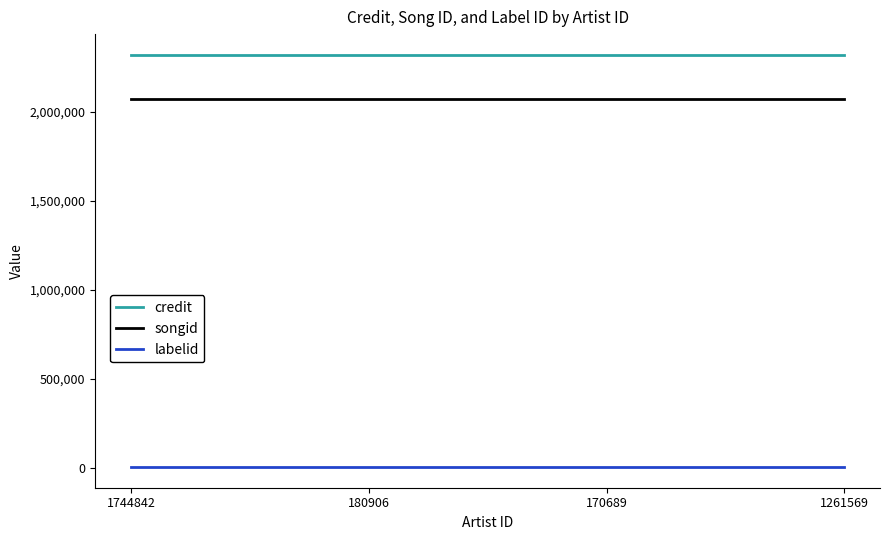

Which series has the largest total across all categories?

credit